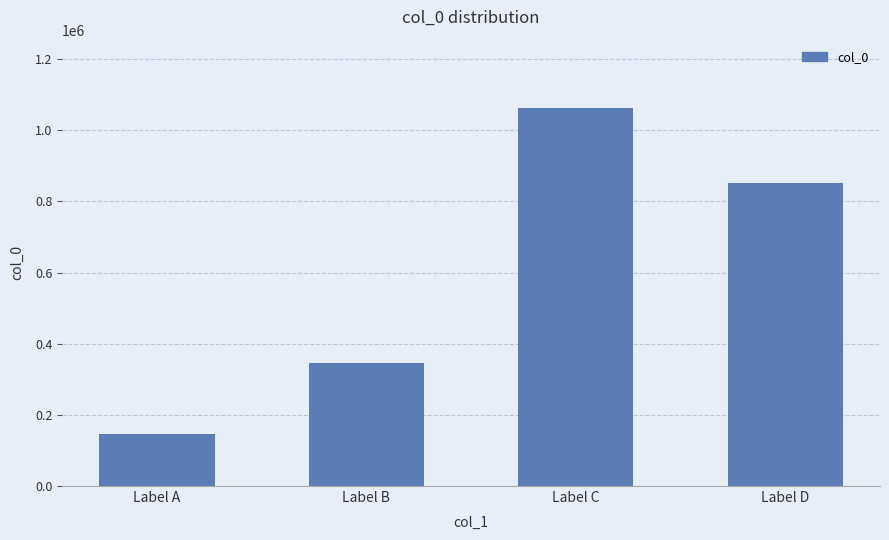

At which label is the value closest to 604631?

Label D